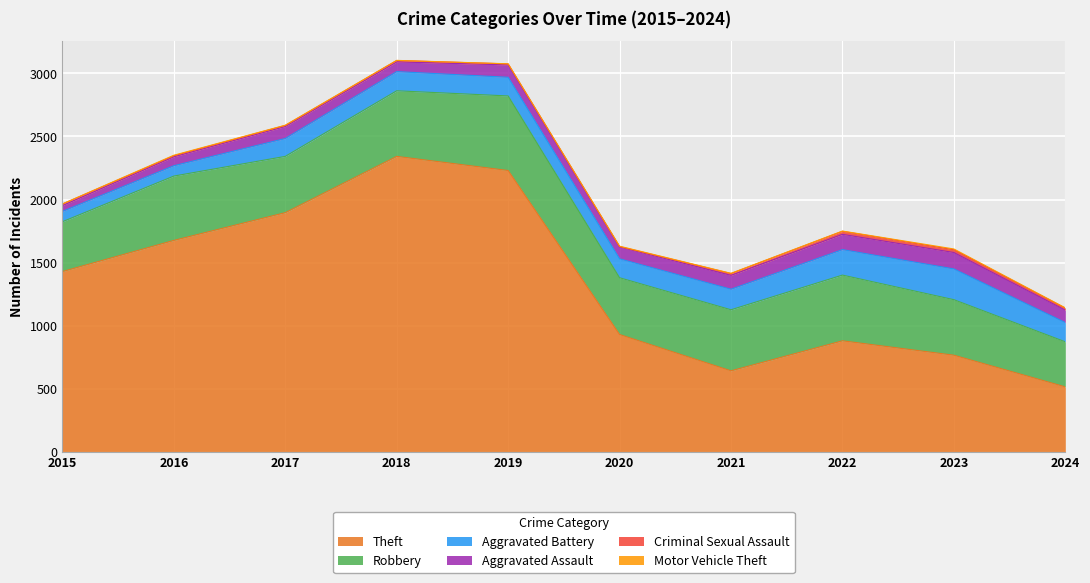

At which category does Aggravated Assault reach its first local peak?

2017